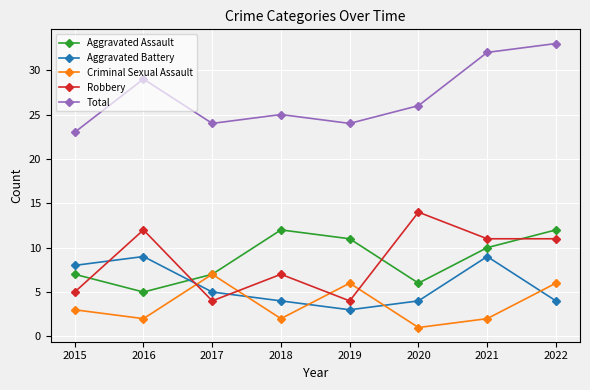

Is this an area chart (filled region under the line)?

No